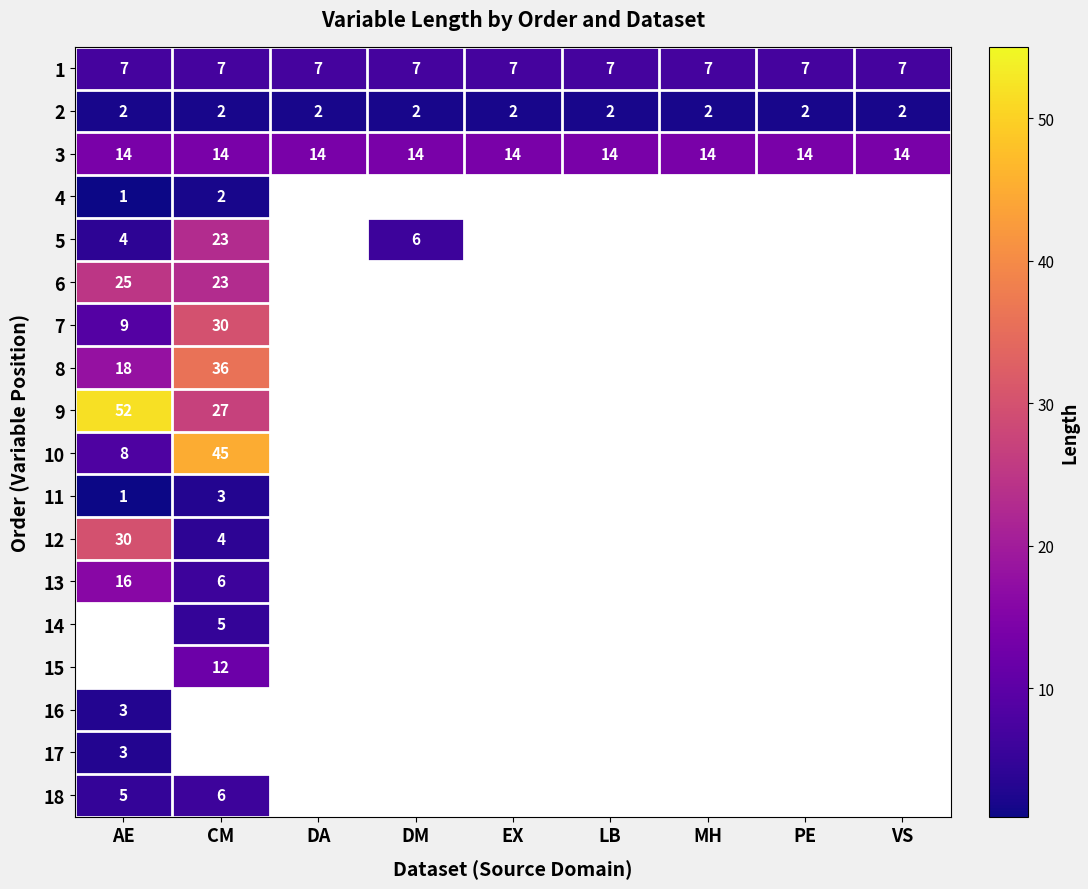

How many data points does each series have?

9